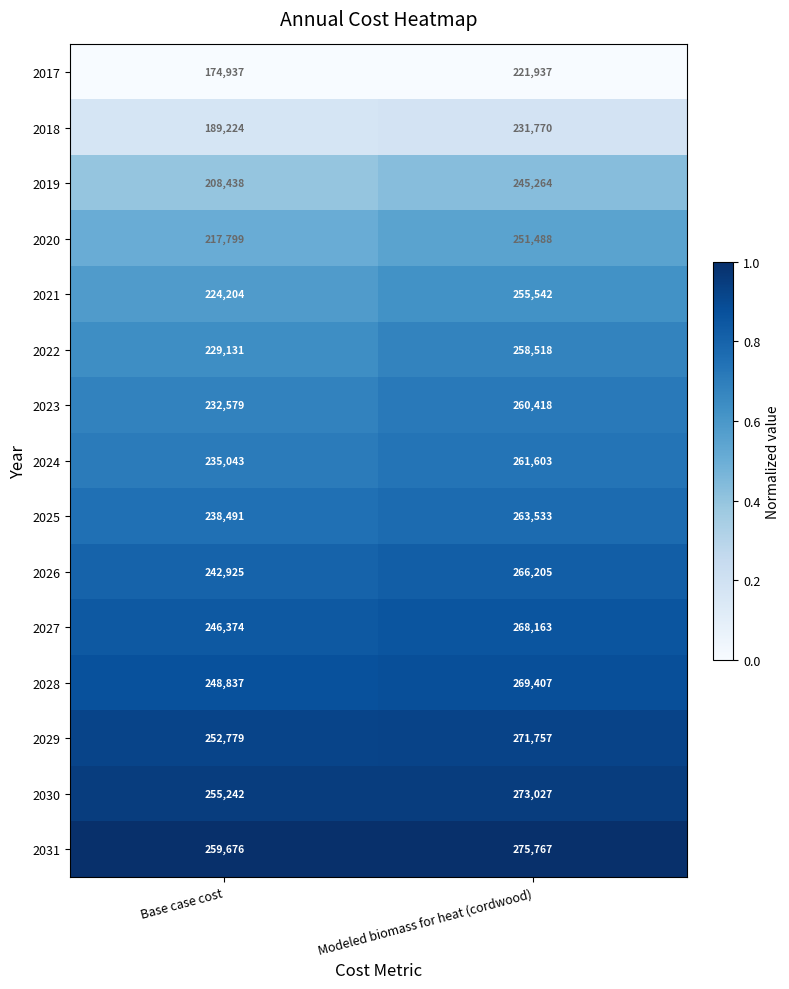

Which series has the largest total across all categories?

2031